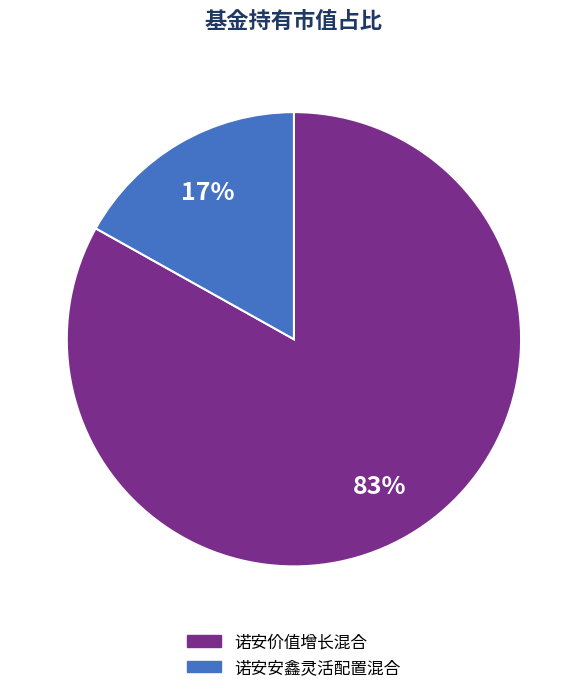

Is it true that 诺安安鑫灵活配置混合 is 17% of the pie?

True